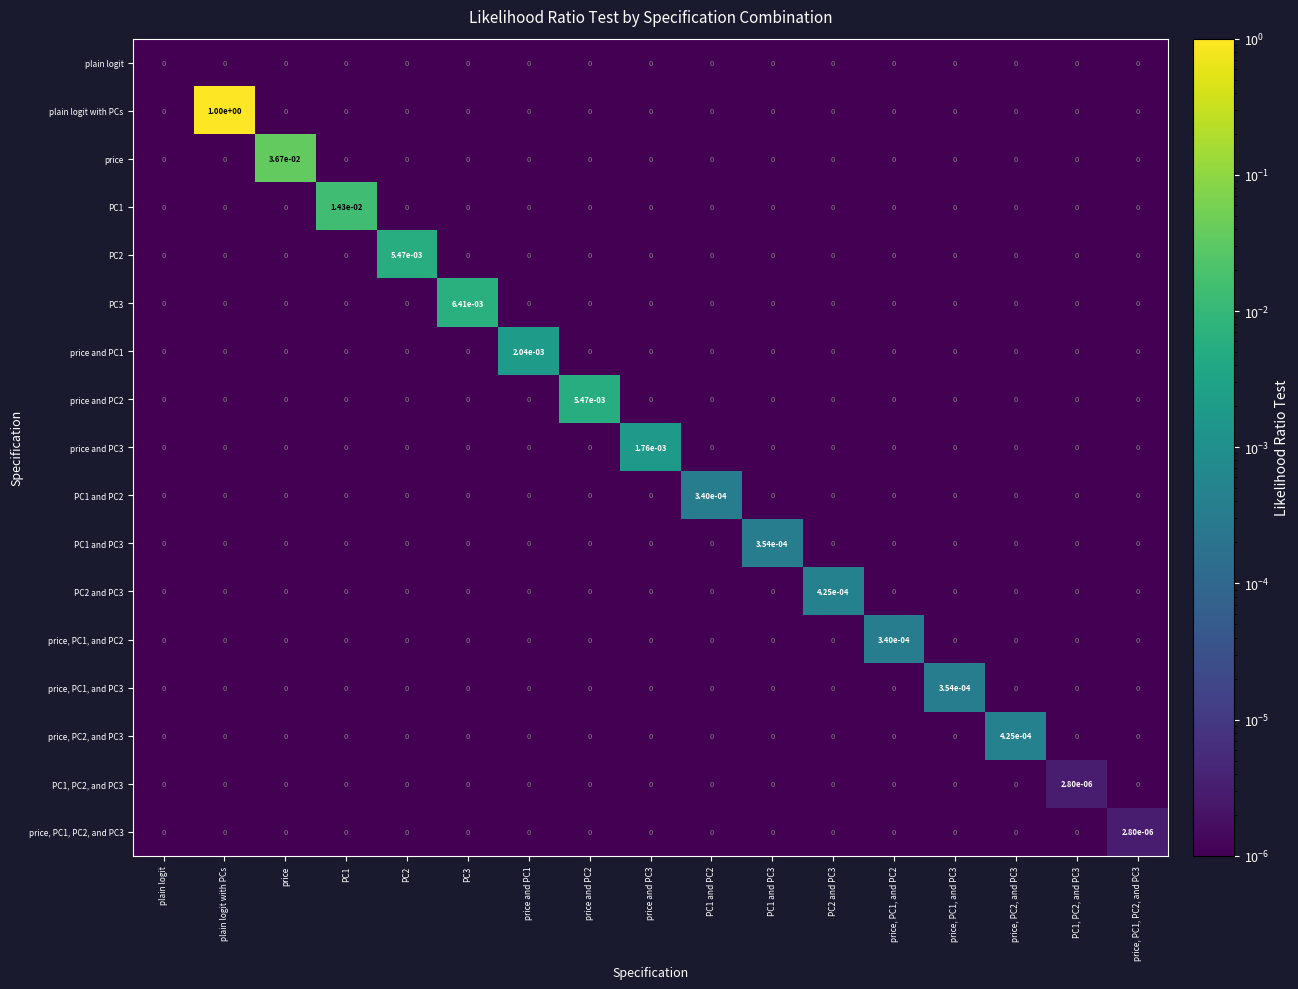

Is it true that plain logit equals 0.0 at PC3?

True